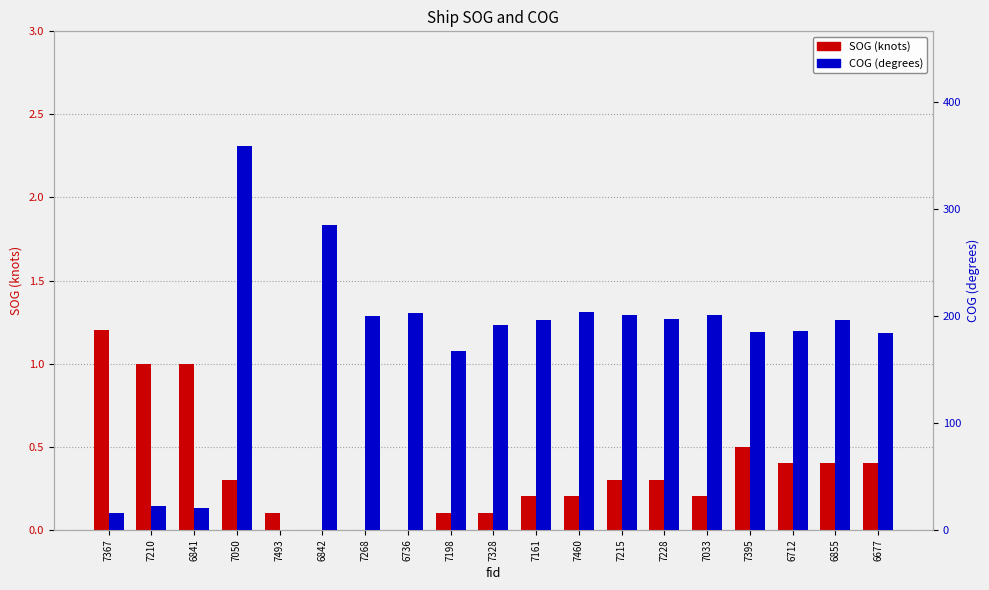

What is the value of the COG bar at the 19th from the left?

183.7